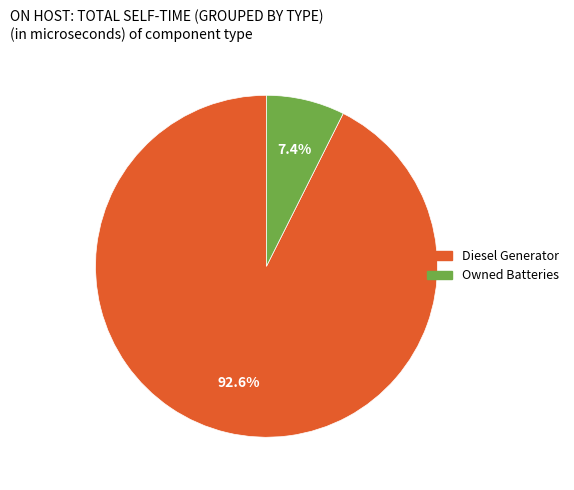

The Diesel Generator slice represents 99% of the pie. True or false?

False